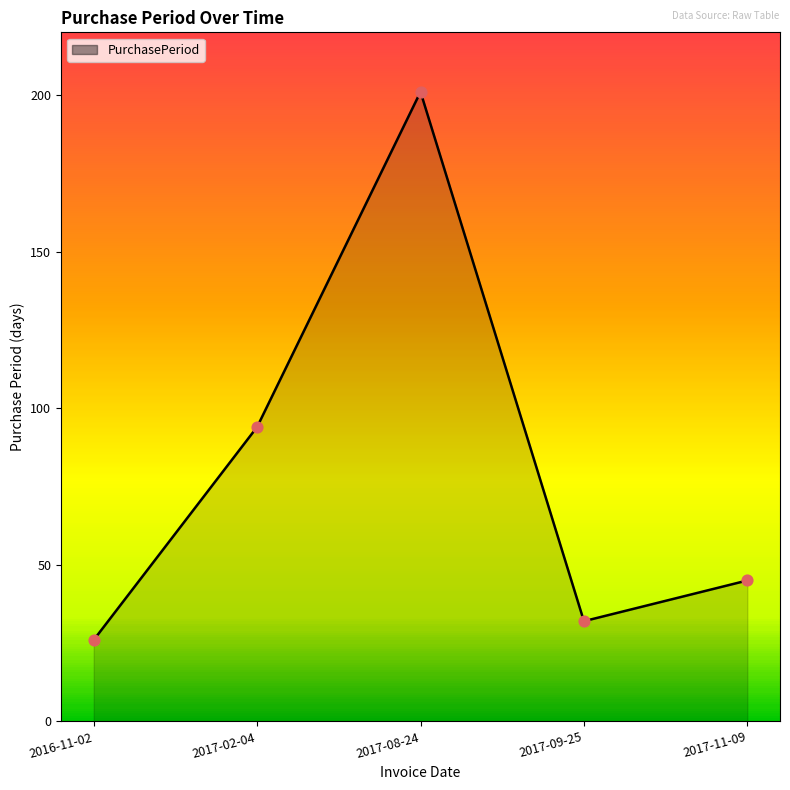

Which has a higher value, 2017-09-25 or 2017-02-04?

2017-02-04